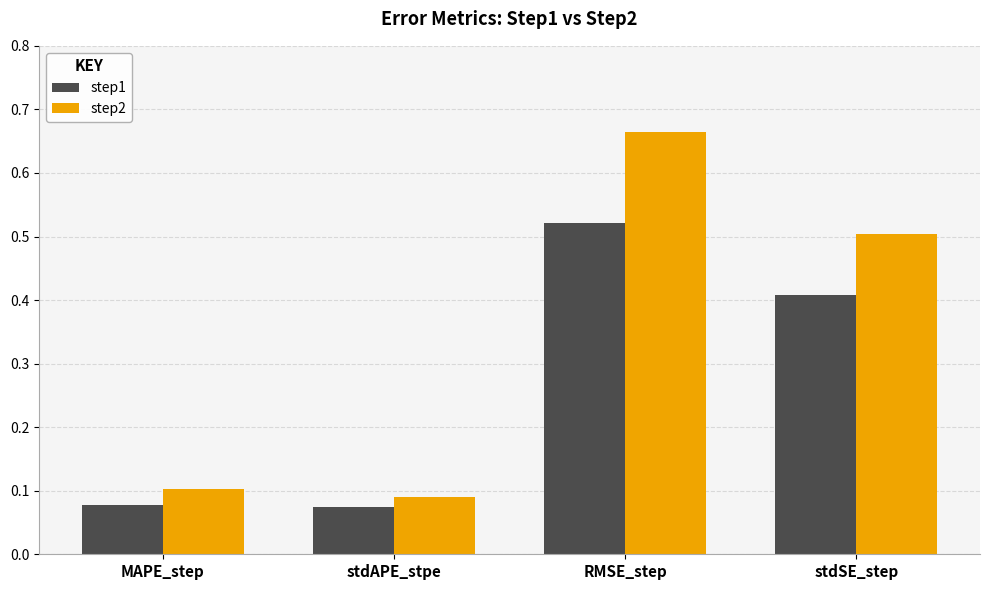

At RMSE_step, list the series in order from smallest to largest.

step1, step2